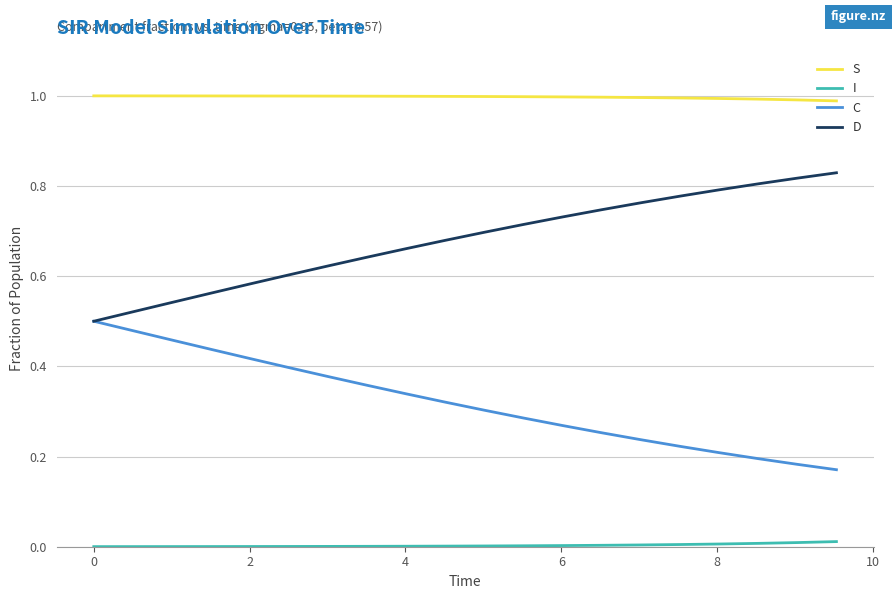

List the series in order of their overall mean, highest first.

S, D, C, I